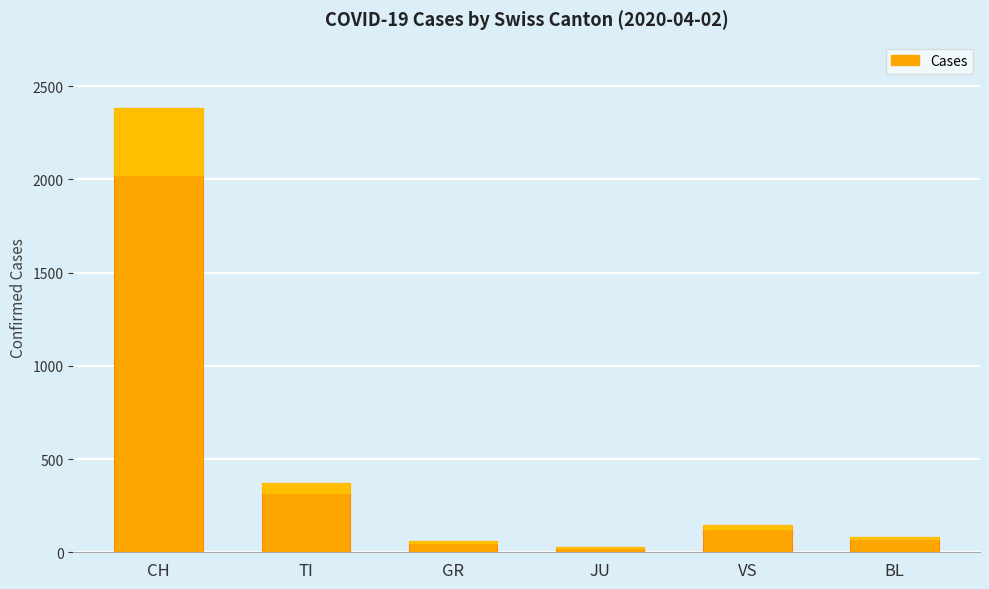

Does the chart contain any negative values?

No